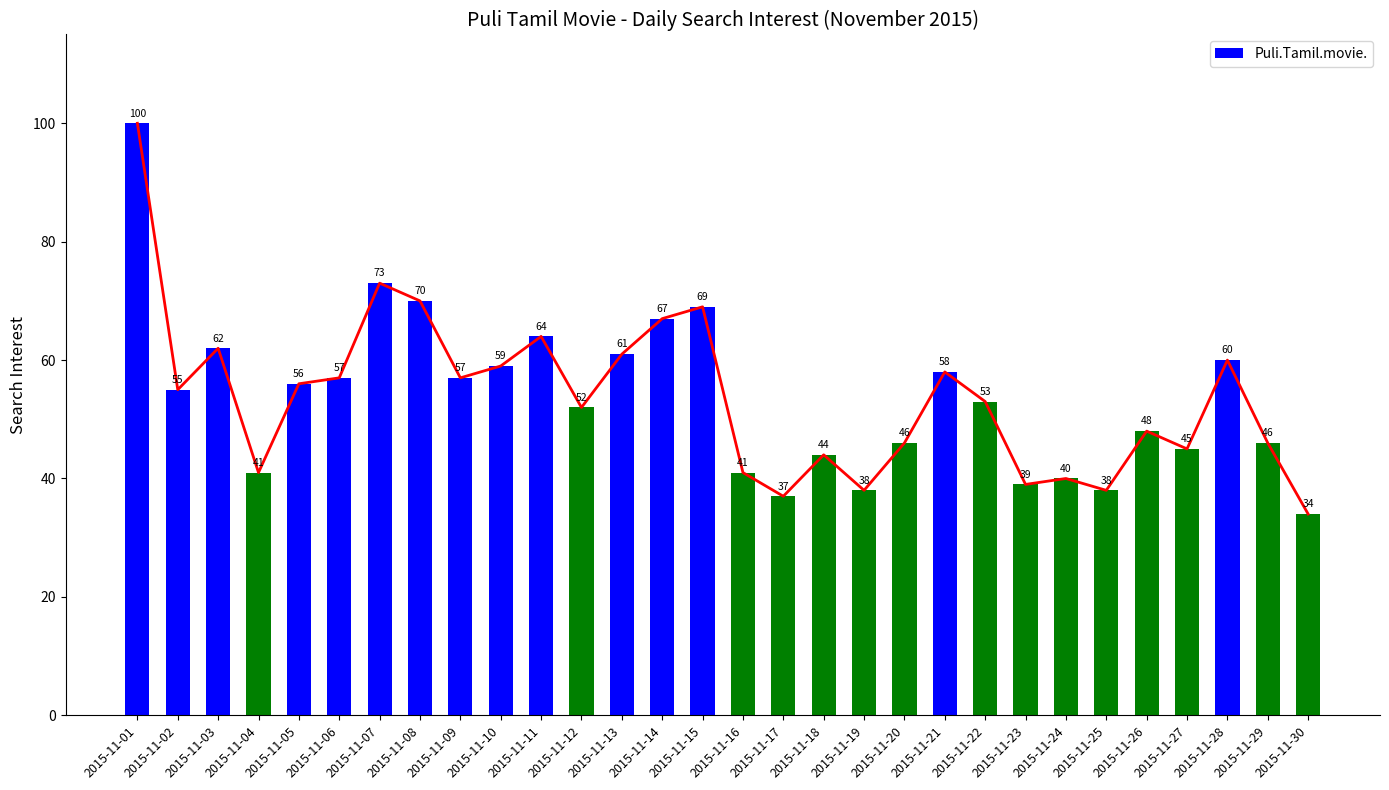

What is the ratio of the value at 2015-11-05 to the value at 2015-11-01?

0.6